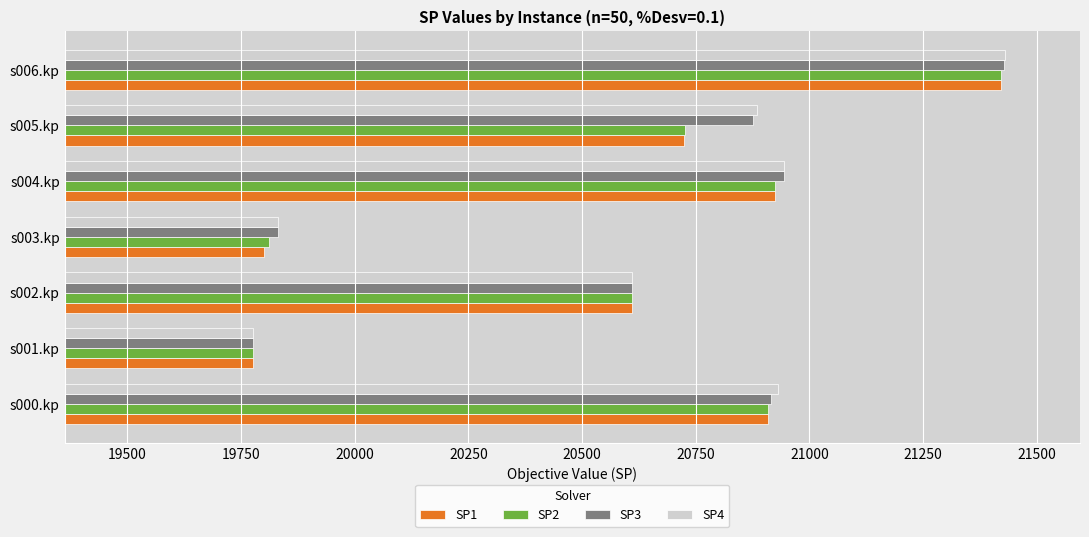

What is the average value of the SP3 series?

20626.3